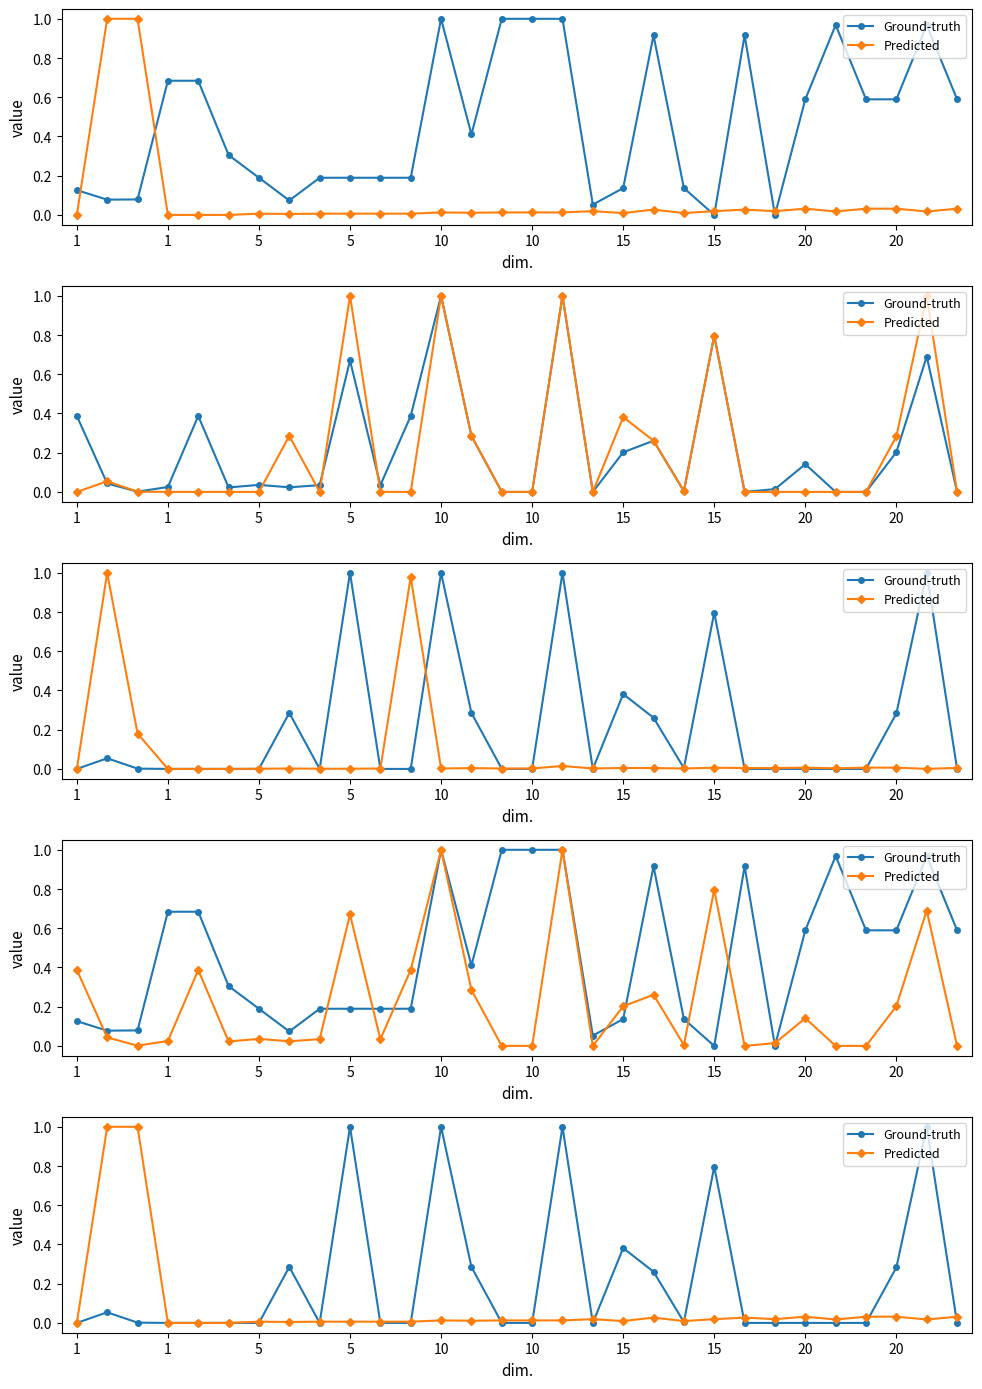

How many values in the Predicted series exceed 0?

26